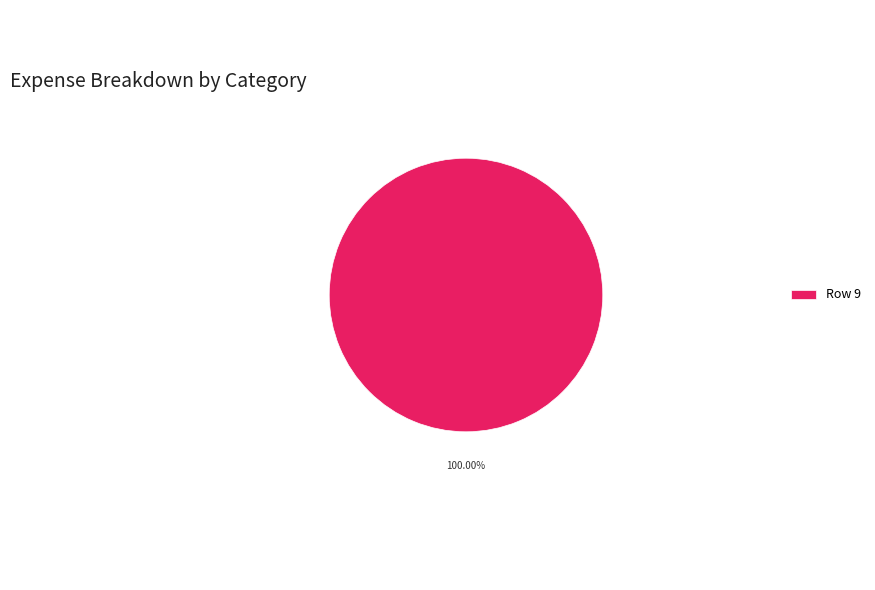

Count the number of slices in the pie.

1